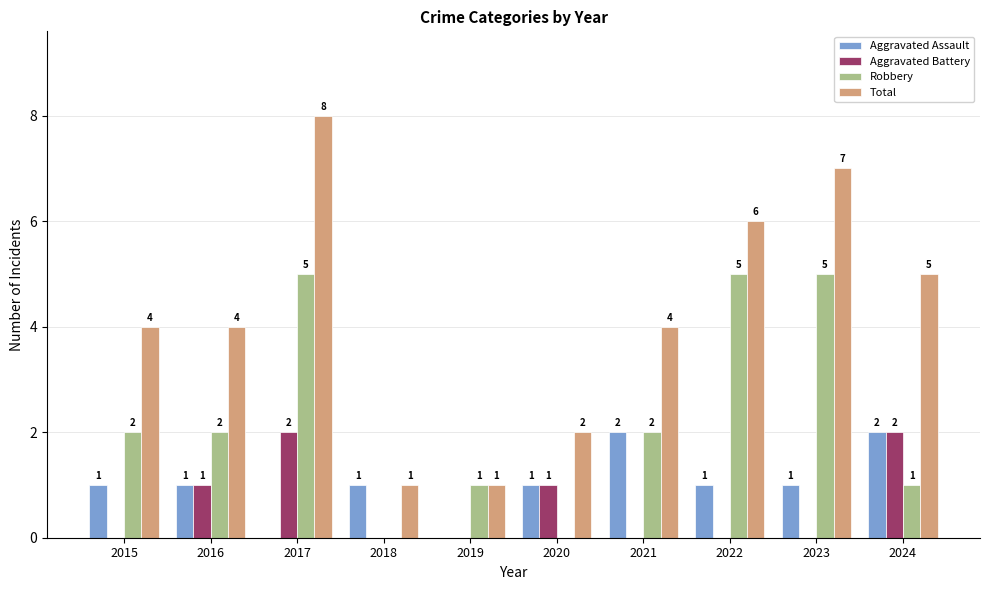

Reading right to left, list all the values displayed in this chart.

Aggravated Assault: 2	1	1	2	1	0	1	0	1	1
Aggravated Battery: 2	0	0	0	1	0	0	2	1	0
Robbery: 1	5	5	2	0	1	0	5	2	2
Total: 5	7	6	4	2	1	1	8	4	4